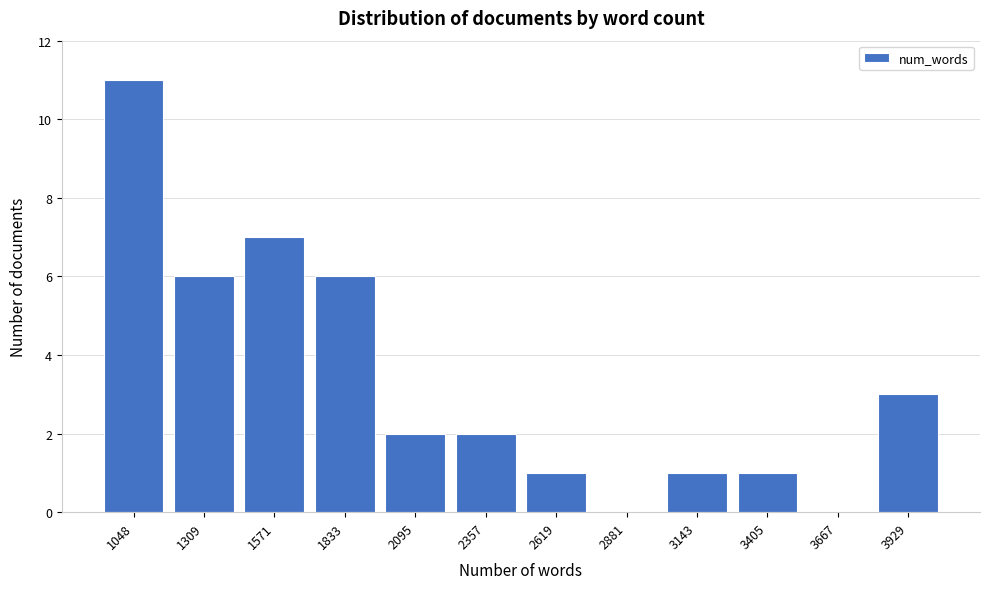

Reading left to right, what are all the values shown in this chart?

1048=11	1309=6	1571=7	1833=6	2095=2	2357=2	2619=1	2881=0	3143=1	3405=1	3667=0	3929=3